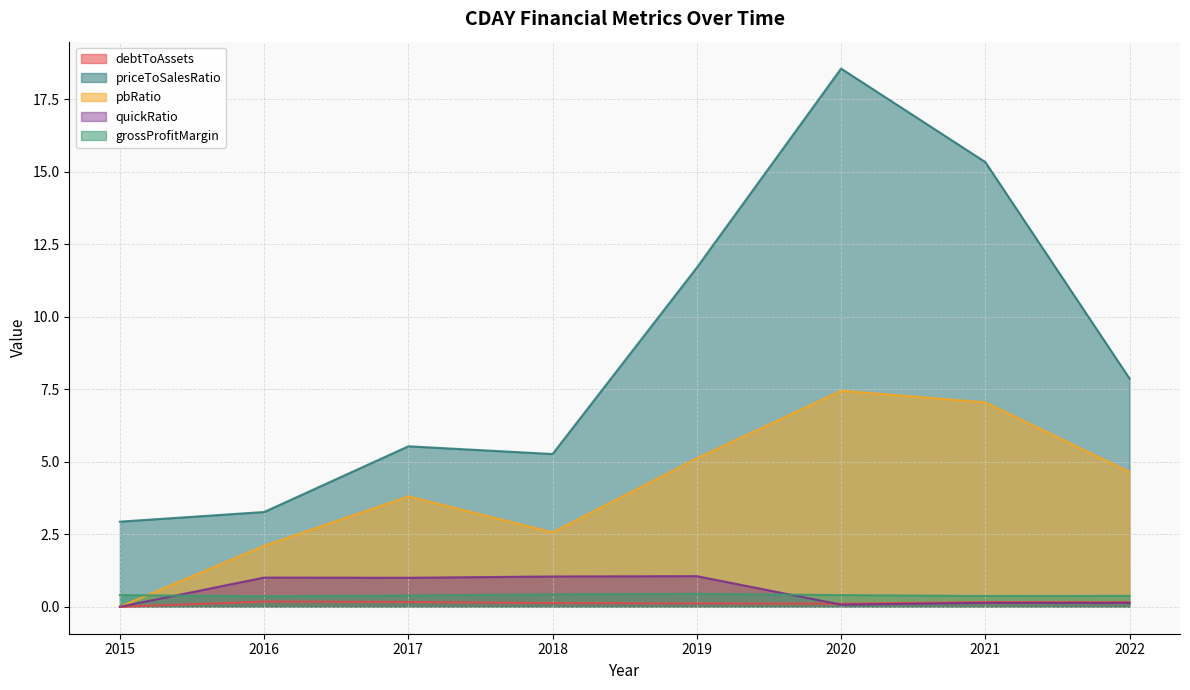

What is the spread (max minus min) of values at 2020?

18.5